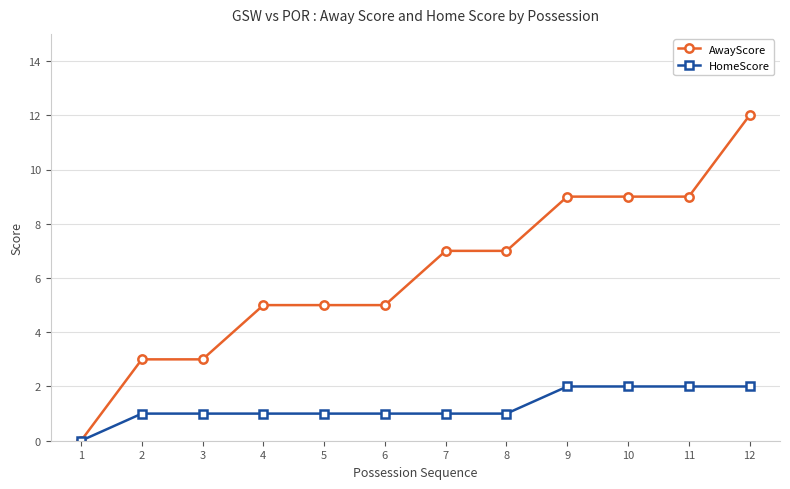

At which category is the sum across all series the highest?

12